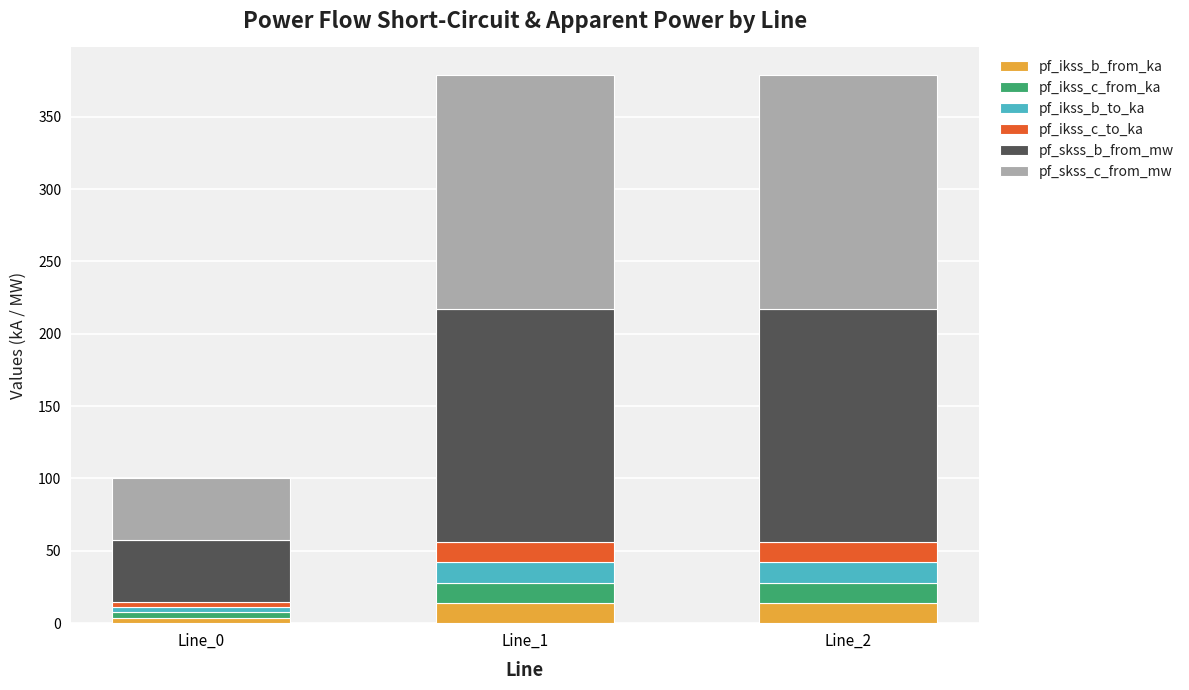

What is the difference between the maximum and minimum values in the pf_ikss_b_from_ka series?

10.3